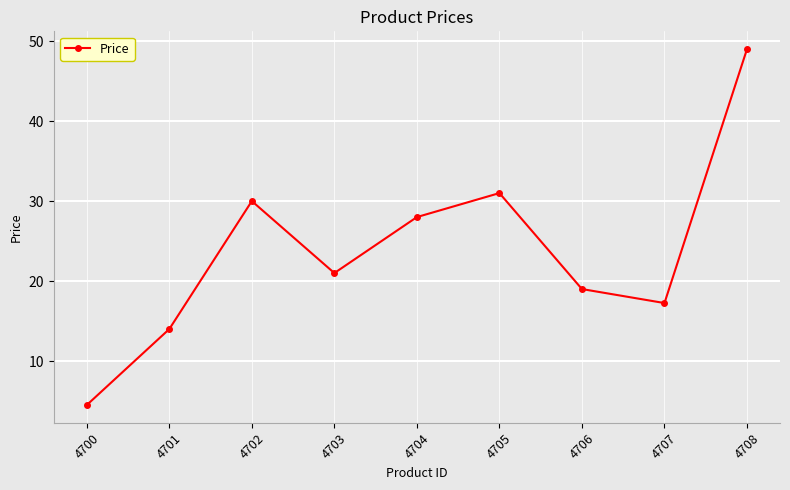

How many lines are shown in the chart?

1